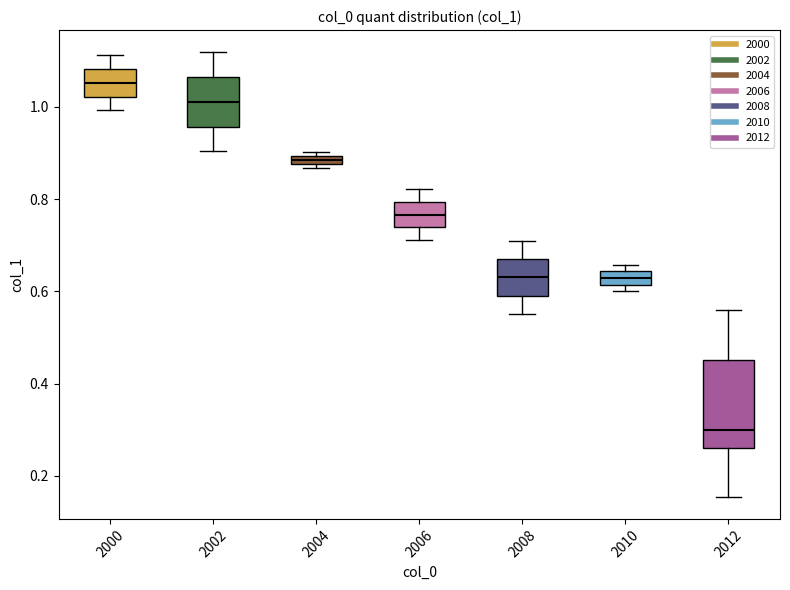

Which box is the tallest, from its lower edge to its upper edge?

2012